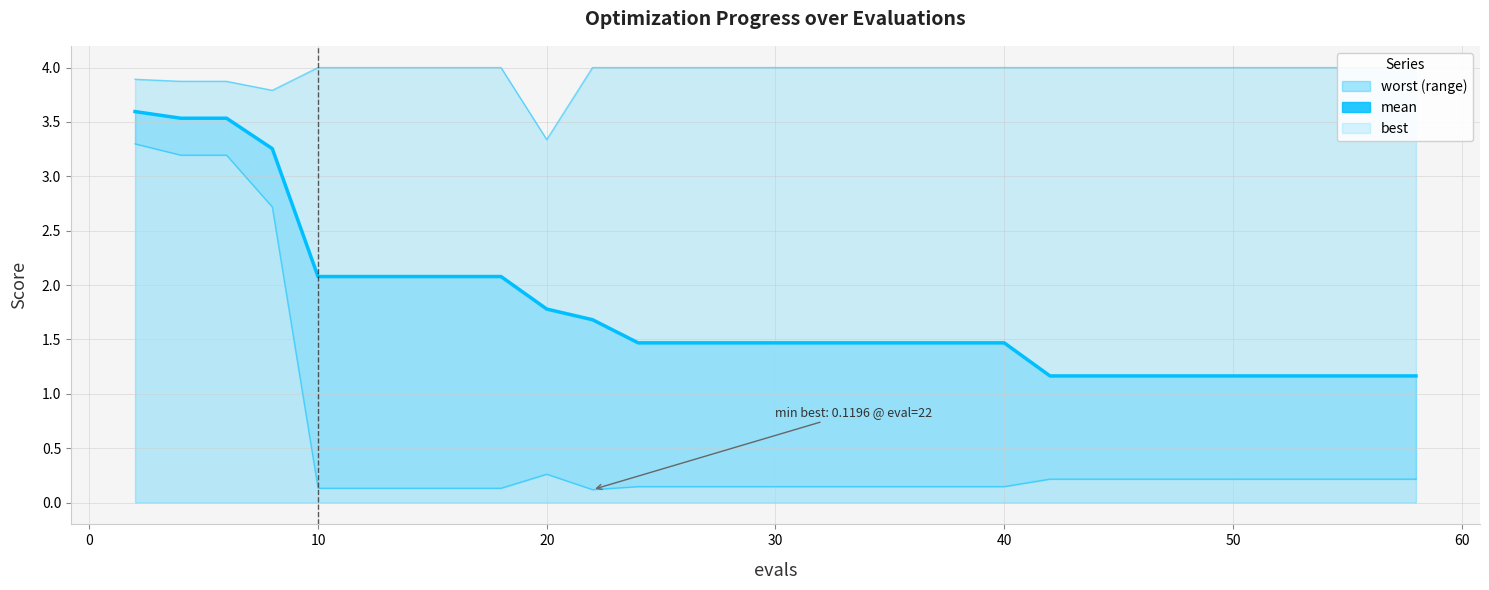

What is the average value of the mean series?

1.8